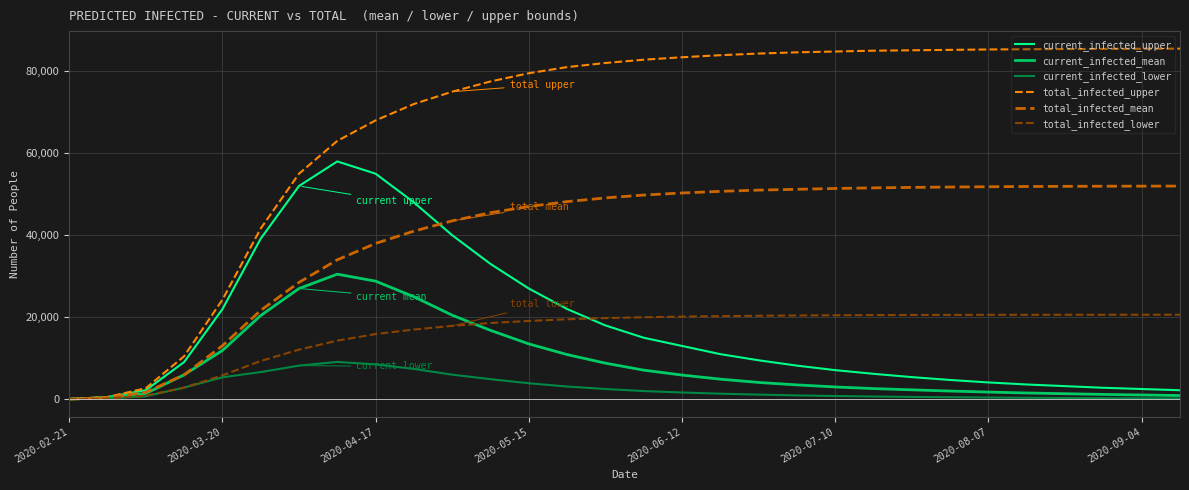

Which series has the largest total across all categories?

total_infected_upper